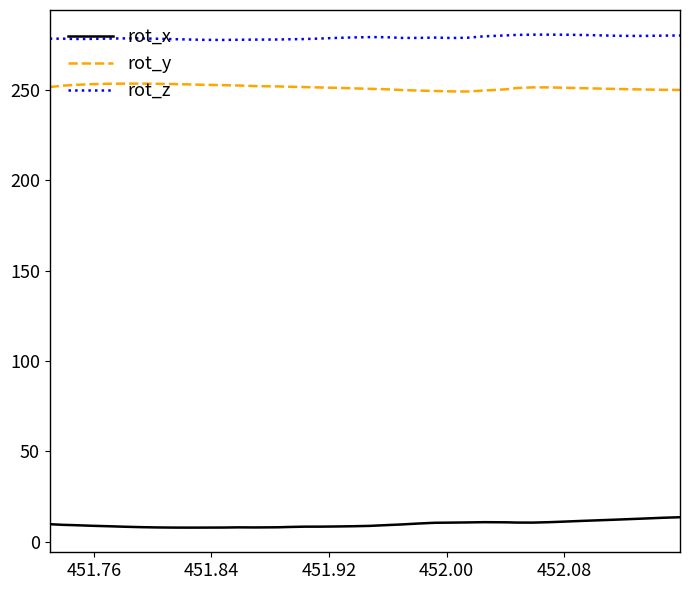

What is the smallest value displayed?

7.8